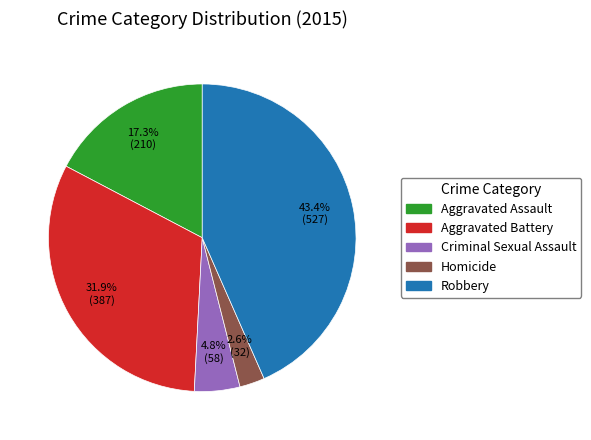

Is it true that Robbery is 36% of the pie?

False